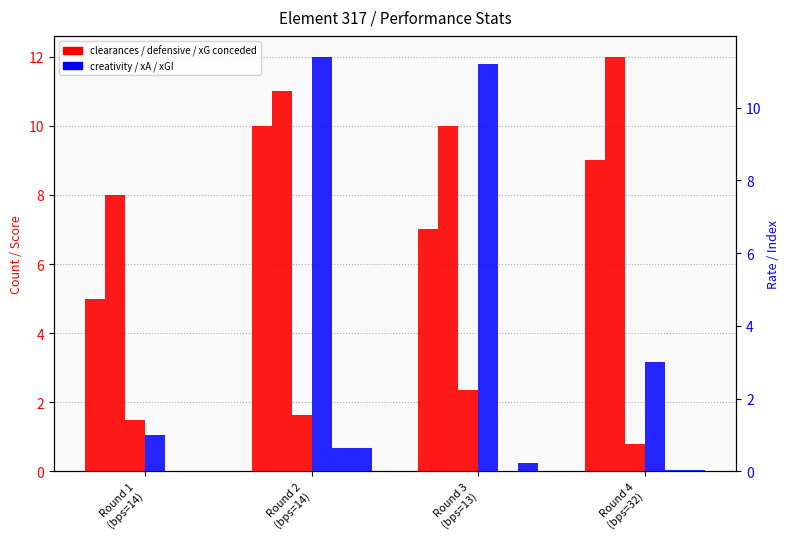

How many bars are there in each group?

6